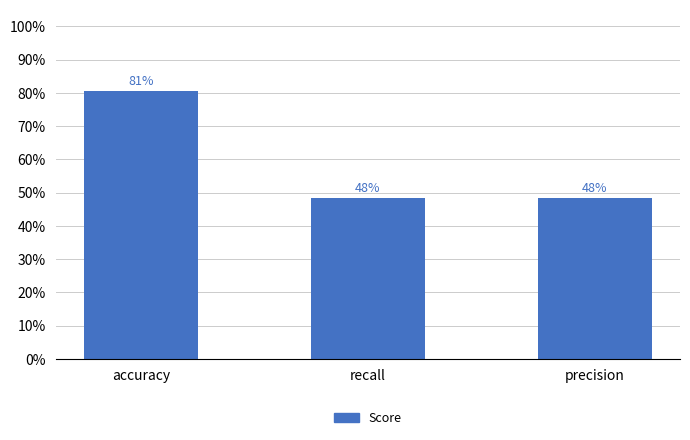

Read the value at precision.

0.5